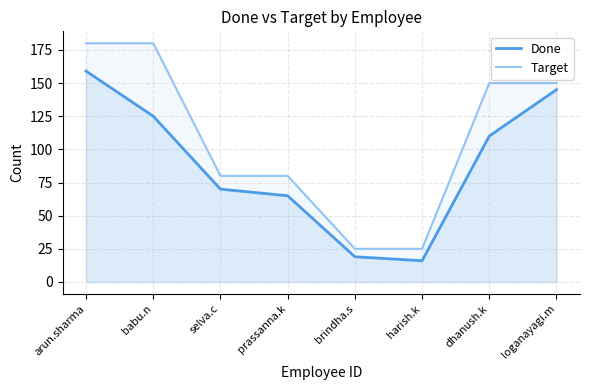

How many lines are shown in the chart?

2